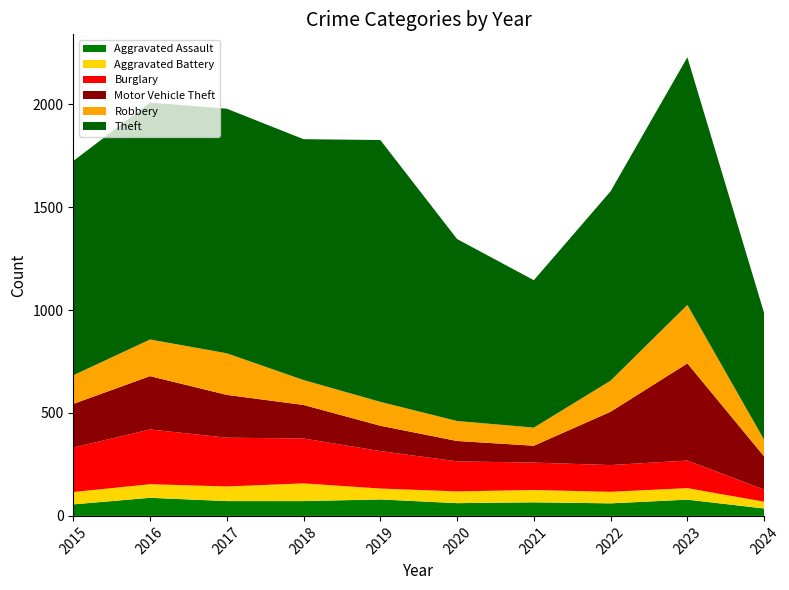

Reading left to right, transcribe all the data shown in this chart.

Aggravated Assault: 2015=56	2016=88	2017=72	2018=72	2019=80	2020=62	2021=66	2022=61	2023=79	2024=36
Aggravated Battery: 2015=60	2016=66	2017=71	2018=86	2019=53	2020=57	2021=60	2022=56	2023=56	2024=33
Burglary: 2015=216	2016=266	2017=237	2018=218	2019=182	2020=146	2021=133	2022=130	2023=134	2024=59
Motor Vehicle Theft: 2015=212	2016=259	2017=208	2018=163	2019=123	2020=99	2021=82	2022=259	2023=472	2024=161
Robbery: 2015=139	2016=178	2017=202	2018=121	2019=116	2020=97	2021=88	2022=151	2023=284	2024=81
Theft: 2015=1041	2016=1151	2017=1188	2018=1170	2019=1272	2020=884	2021=716	2022=920	2023=1203	2024=615